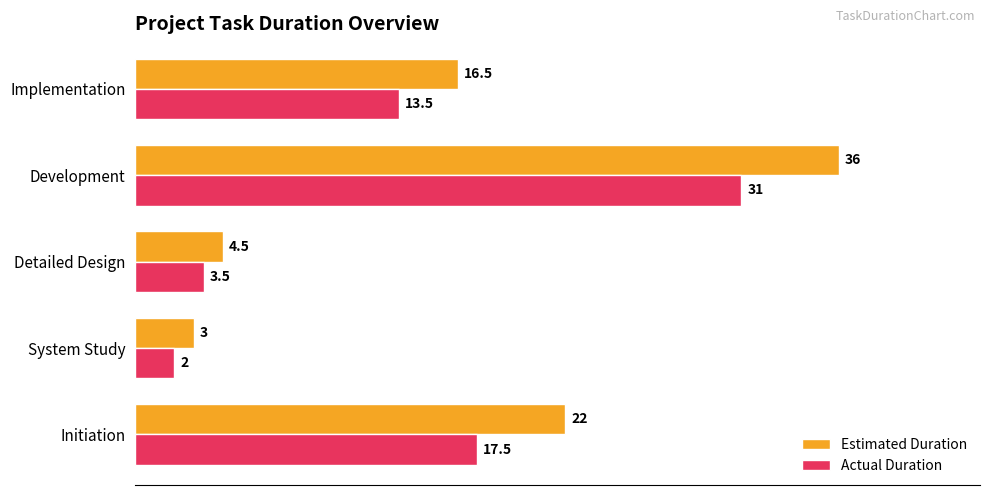

Which series has the widest spread of values?

Estimated Duration